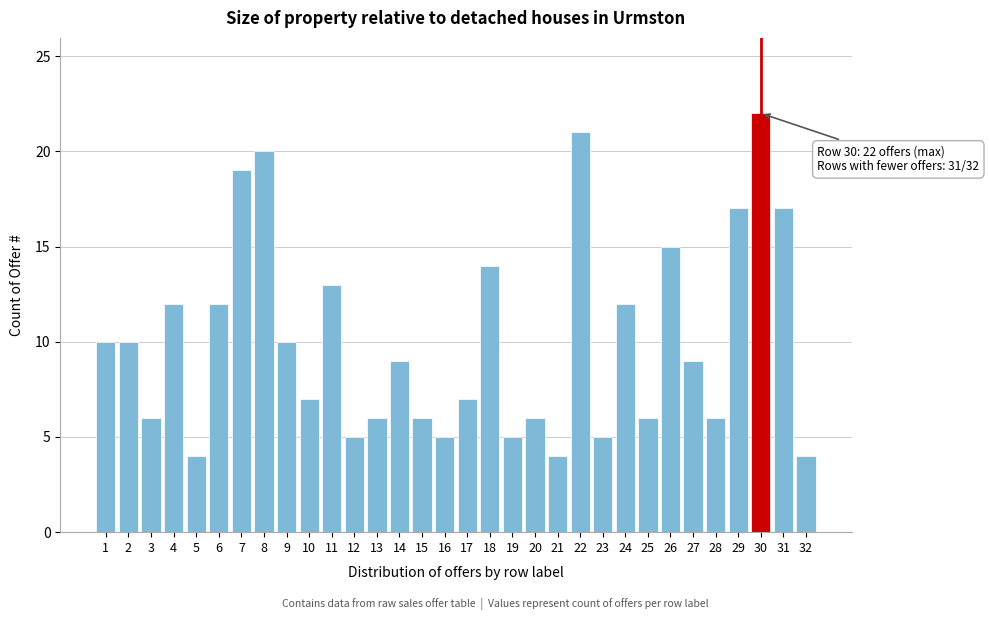

What is the minimum value shown in the chart?

4